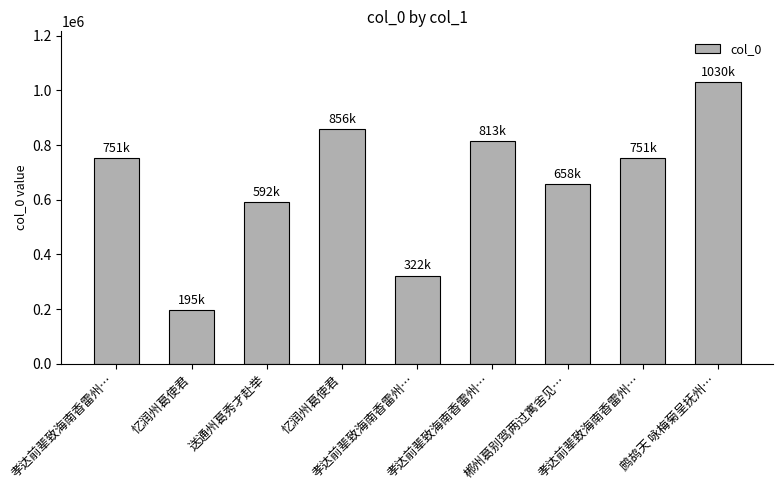

What is the change in value from 孝达前辈致海南香雷州… to 鹧鸪天 咏梅菊呈抚州…?

+279072